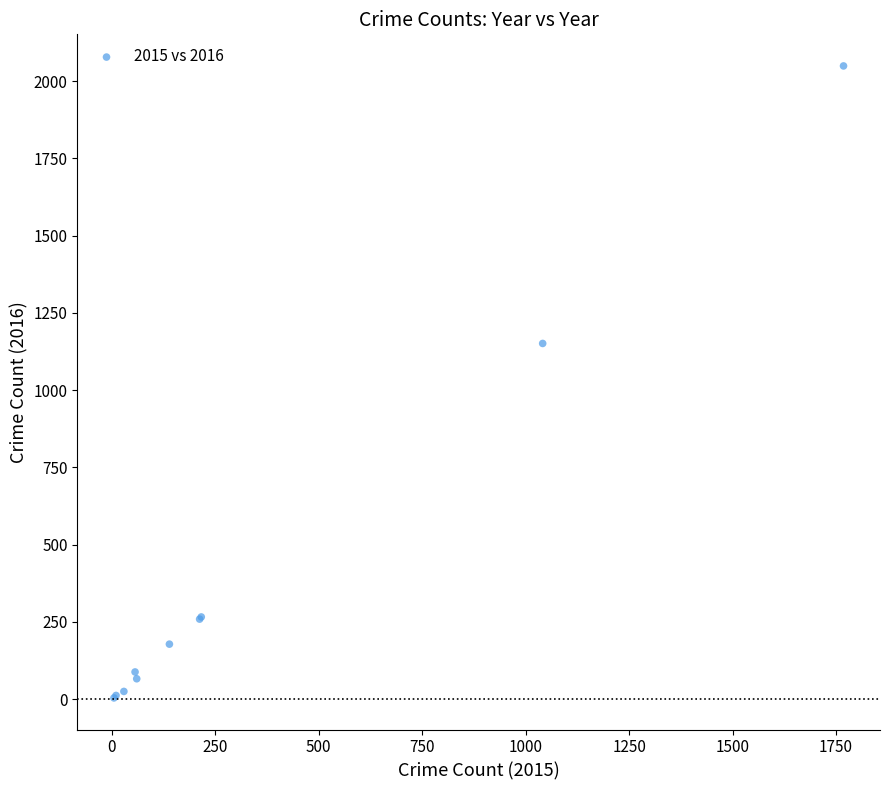

What Y value in the scatter plot is closest to 1026?

1151